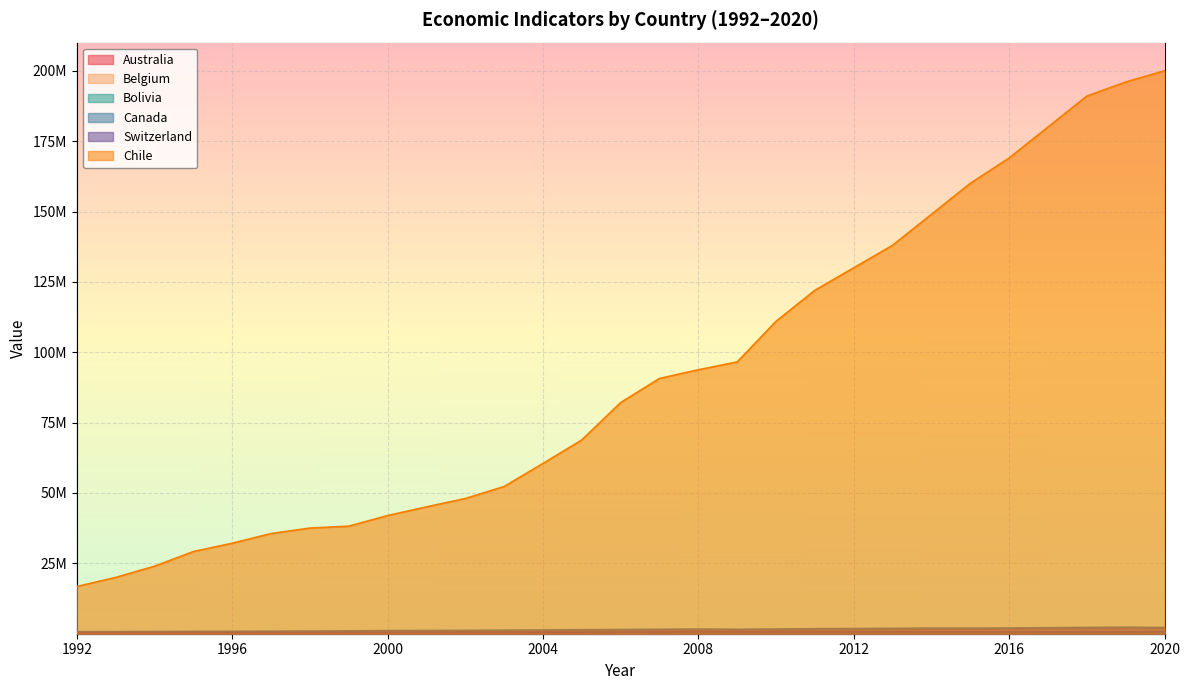

How many data points in Australia are above 1037088?

14